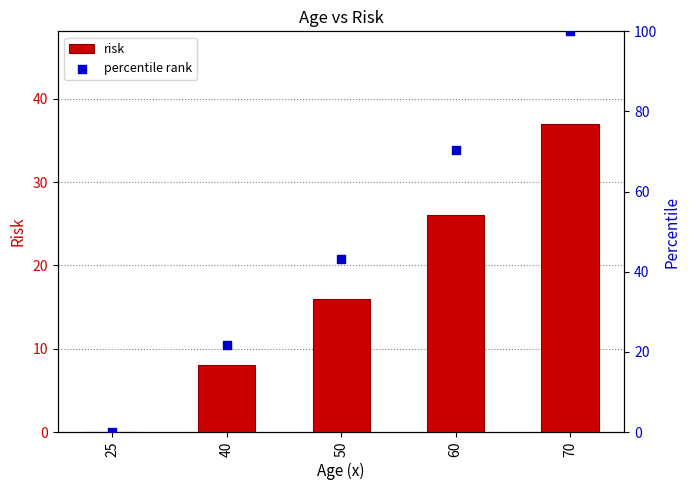

Which series has the largest total across all categories?

percentile rank